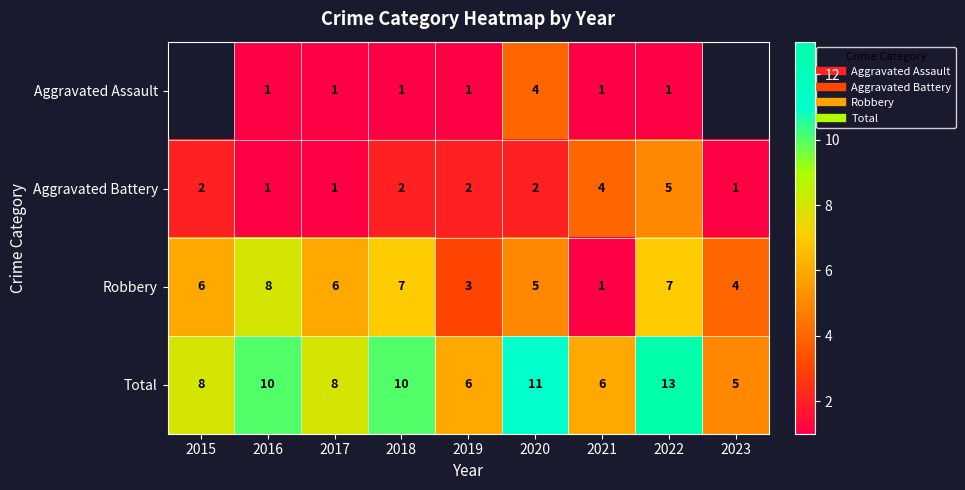

What is the difference between the Aggravated Battery values at 2023 and 2019?

1.0